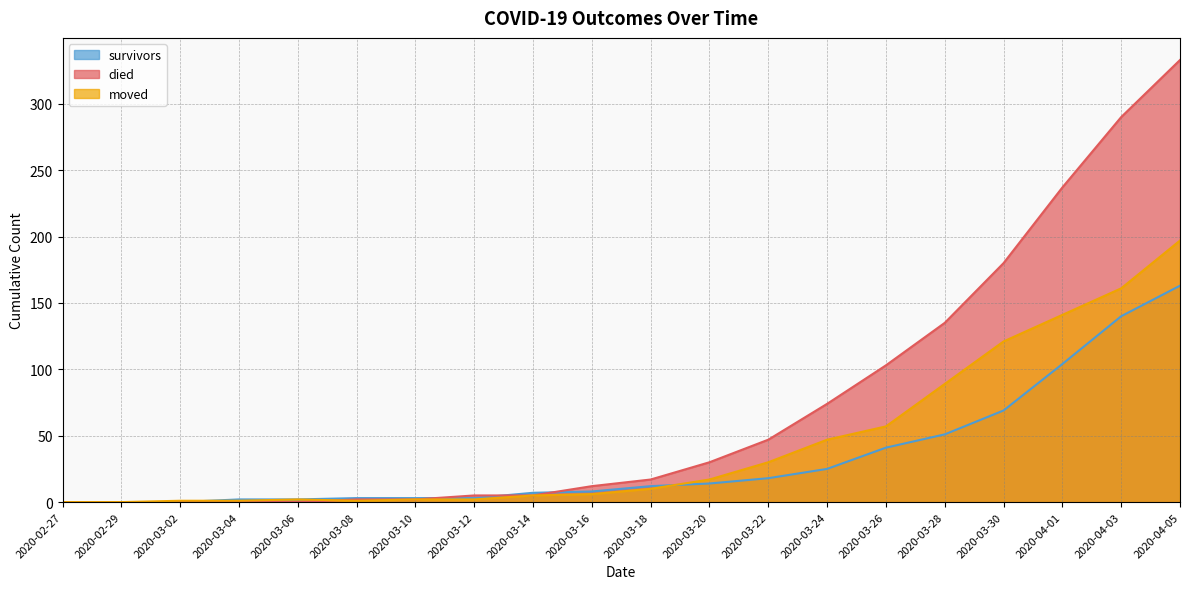

What is the difference between the maximum and second lowest values in the survivors series?

163